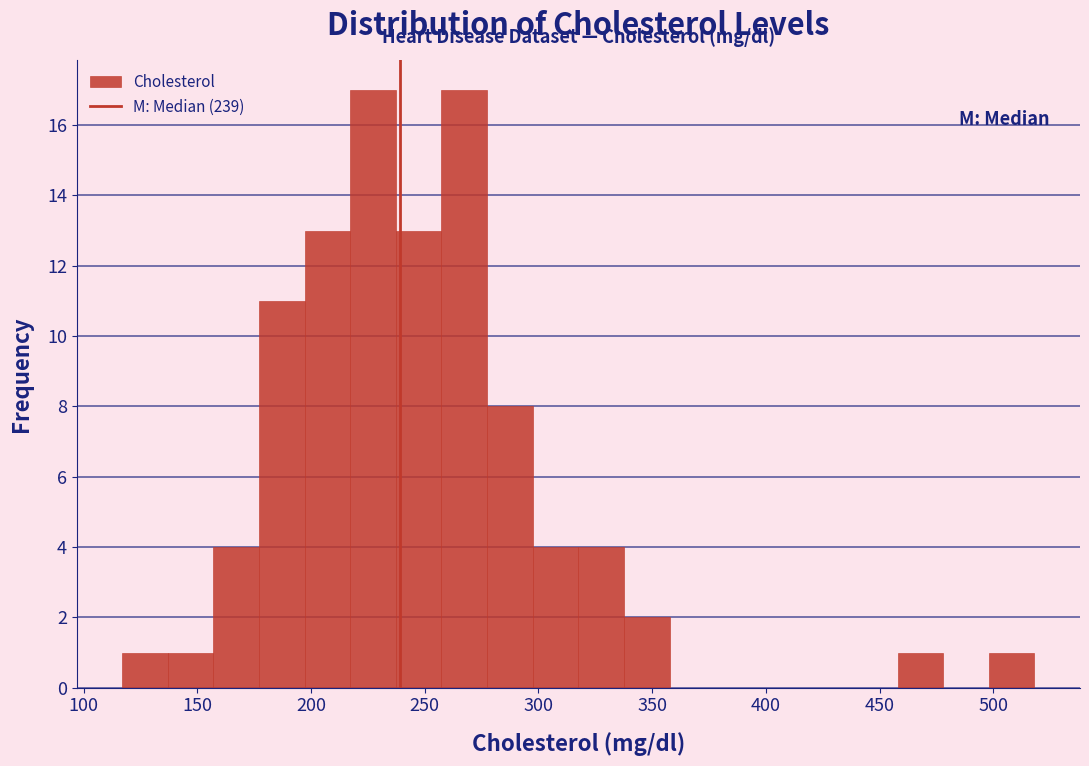

How tall is the bar that spans 155 to 175 on the x-axis? Neither the bar edges nor the heights are printed on the chart, so give them approximately, as read against the axes.

4